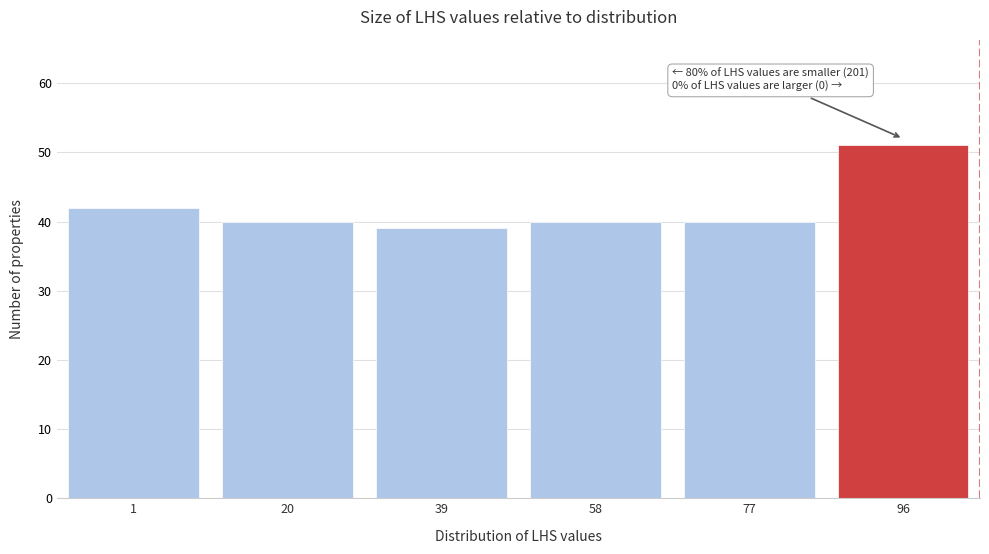

Reading left to right, transcribe all the data shown in this chart.

42	40	39	40	40	51